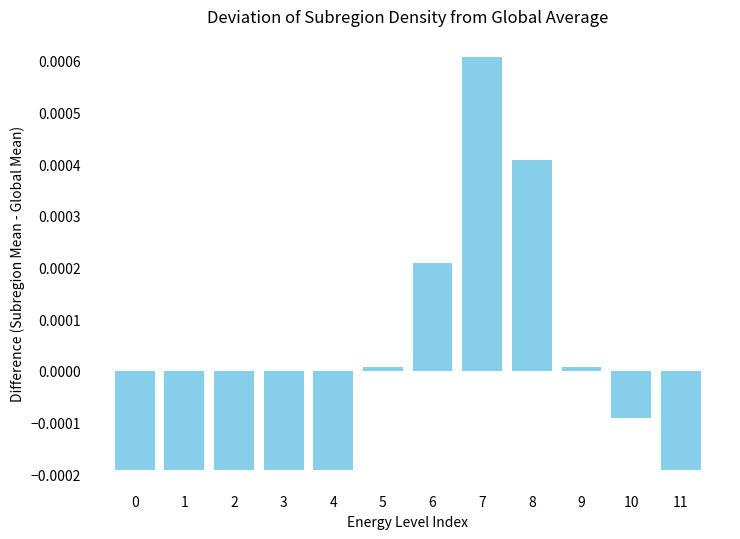

At which category does the chart reach its peak across all series?

7